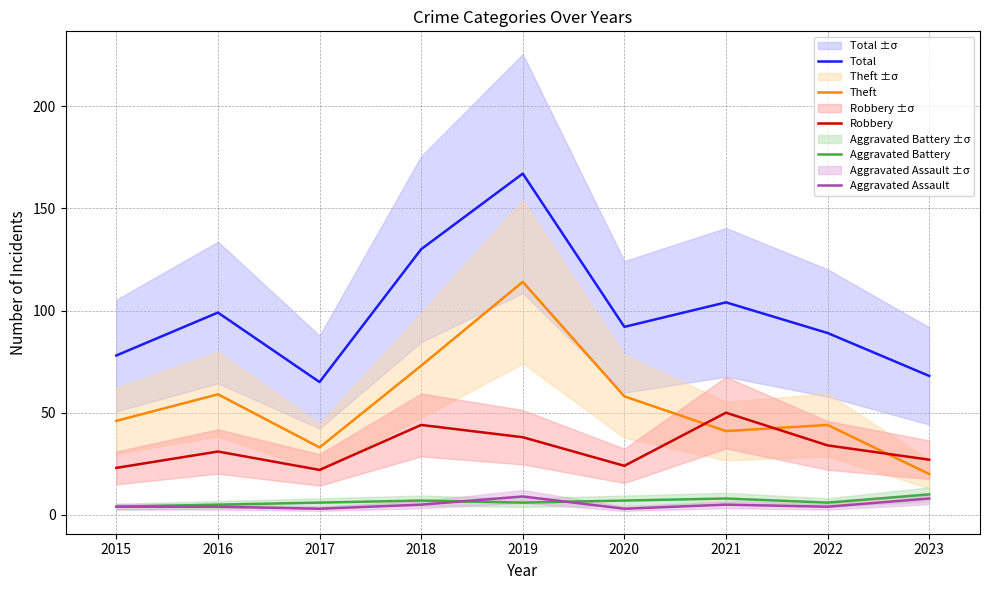

What is the minimum value shown in the chart?

3